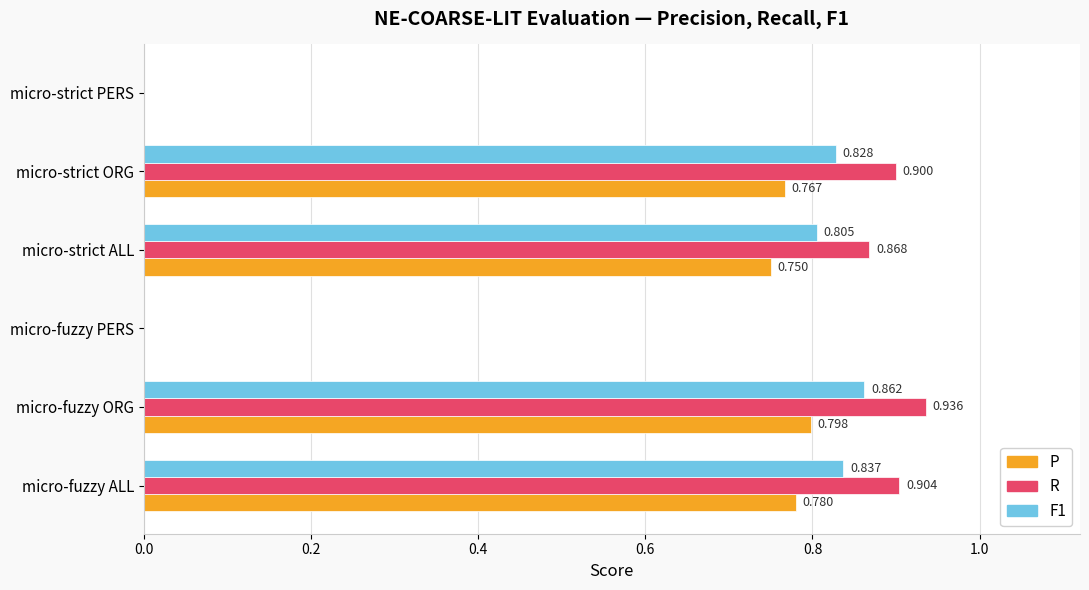

At which label does P reach its peak?

micro-fuzzy ORG